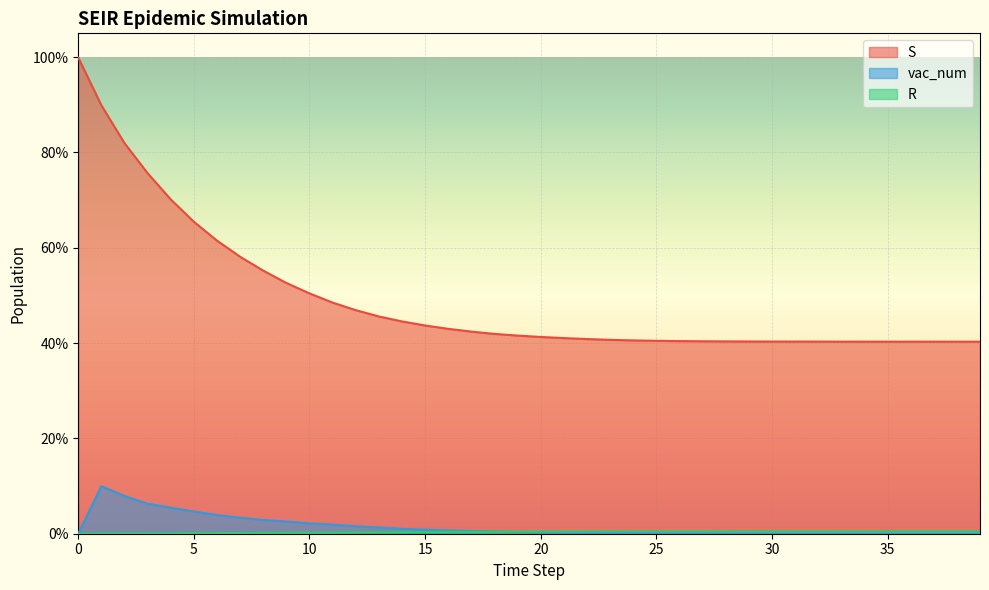

List the series in order of their peak value, highest first.

S, vac_num, R